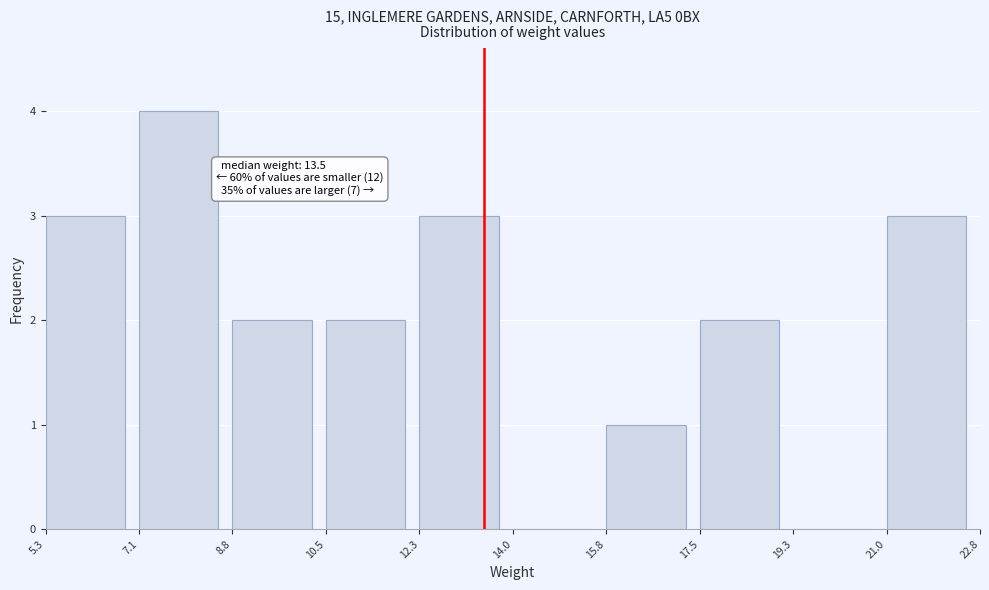

Over which range of the x-axis is the bar tallest?

7.1 to 8.8